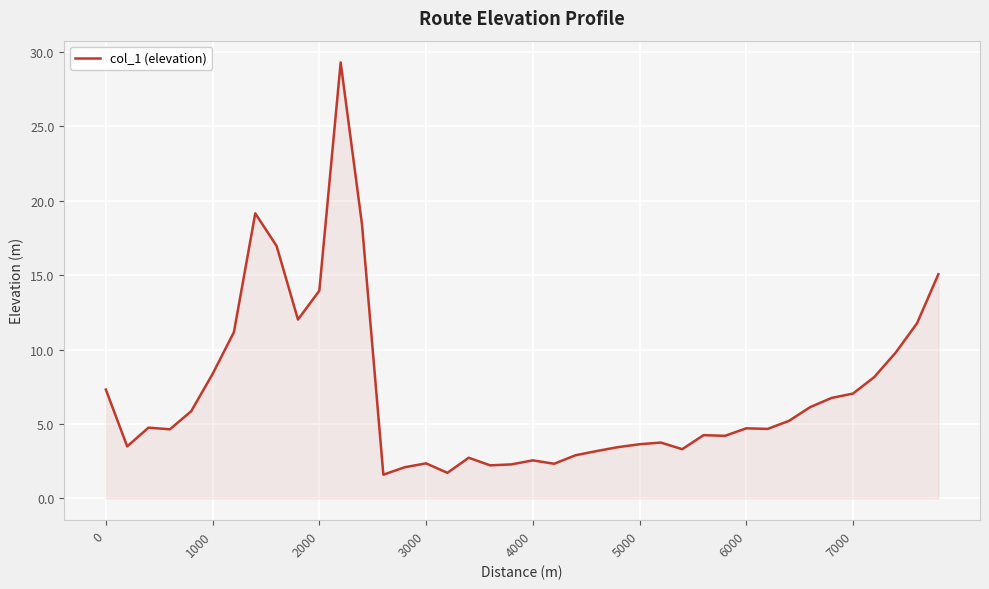

What is the minimum value shown in the chart?

1.6